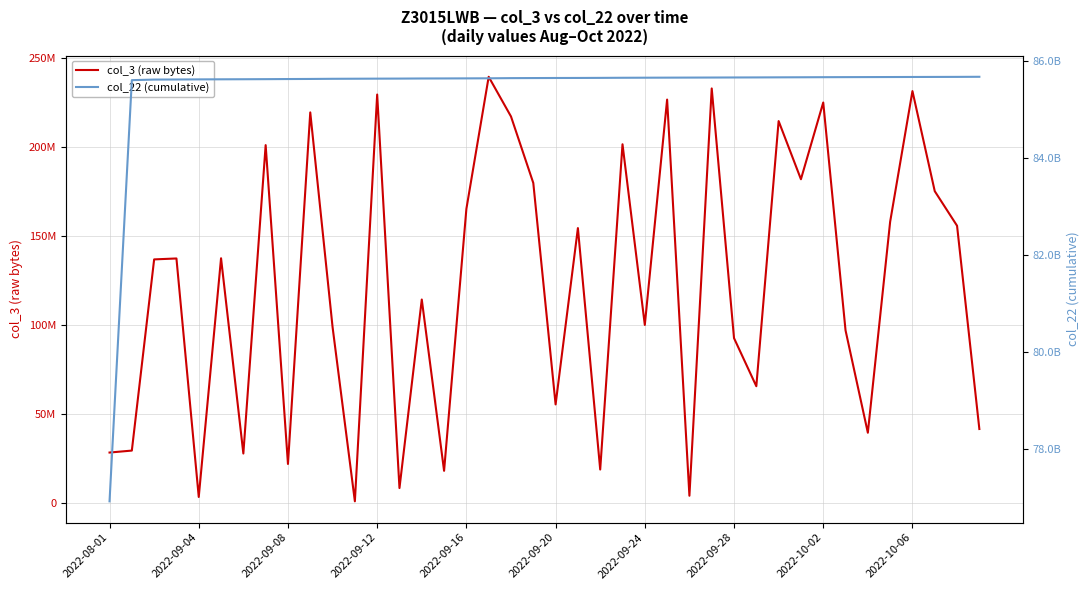

True or false: col_22 (cumulative) and col_3 (raw bytes) intersect in this chart.

False